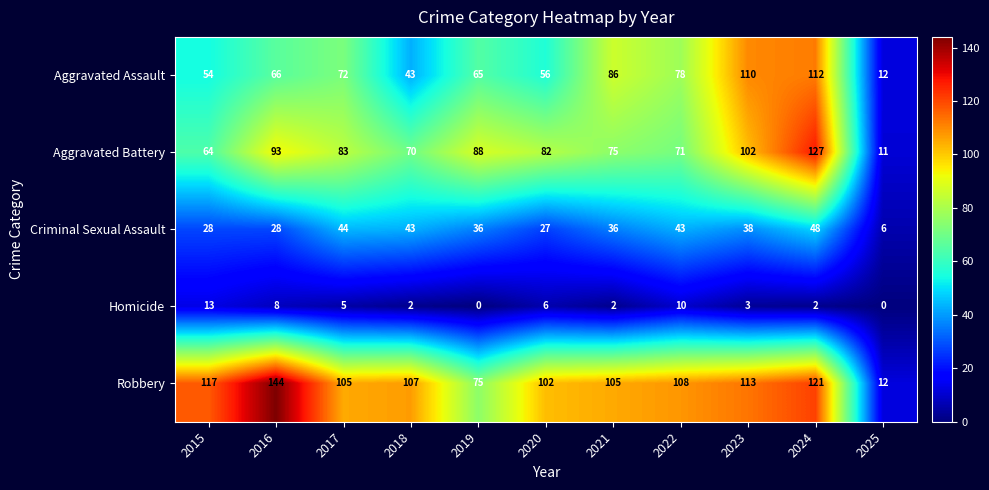

Which series has the largest total across all categories?

Robbery